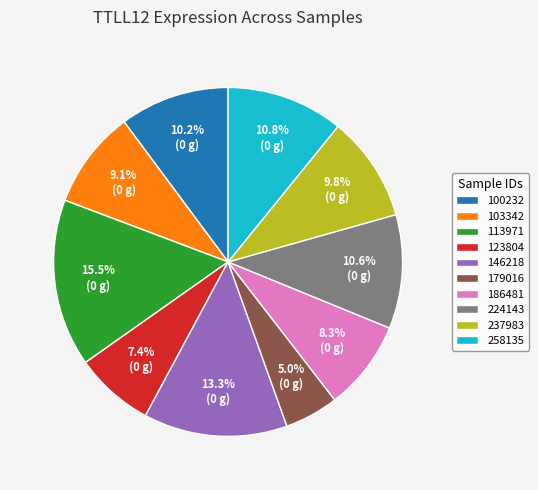

What is the largest slice in the pie chart?

113971